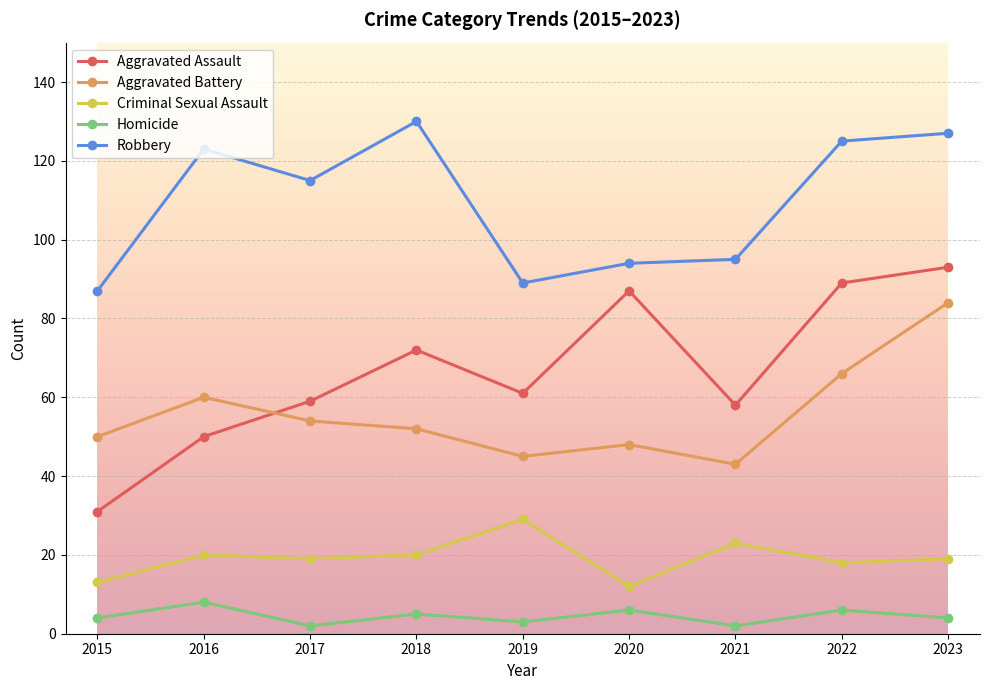

How many lines are shown in the chart?

5